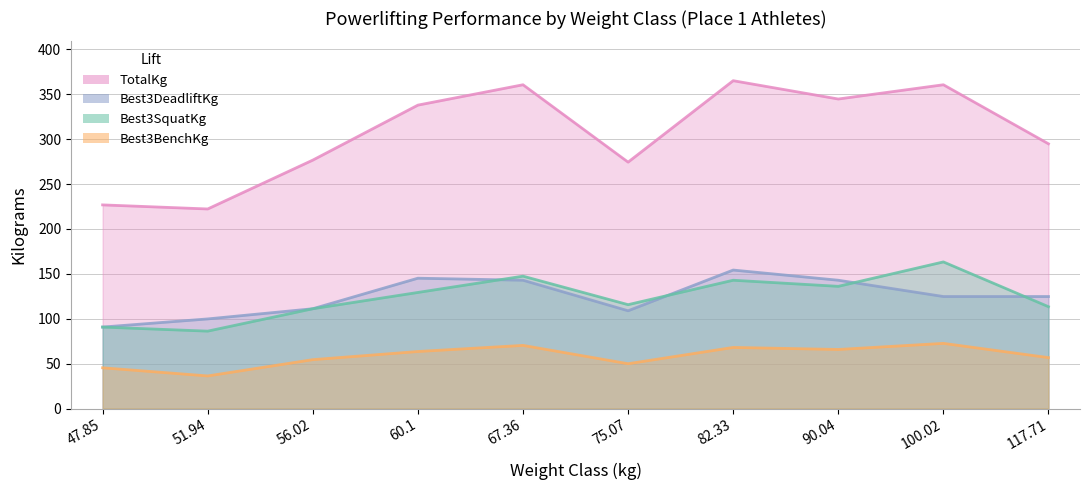

How many interior local valleys does the Best3SquatKg series have?

3